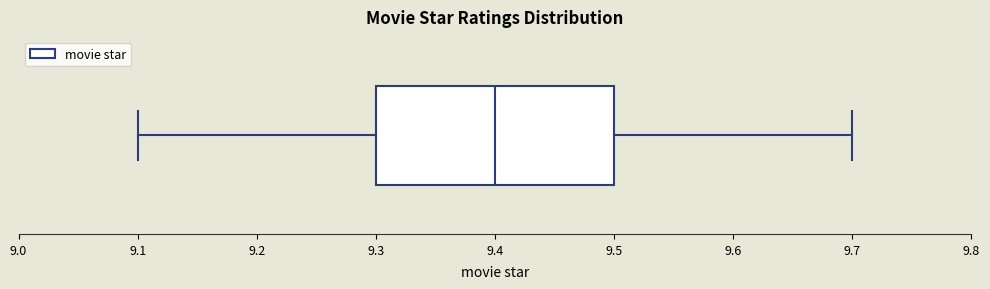

Read this box plot against the x-axis: the position of the median line, the range covered by the box, and the ends of both whiskers. The values are not printed on the chart, so give them approximately, as read against the axis.

median 9.4, box 9.3 to 9.5, whiskers 9.1 to 9.7